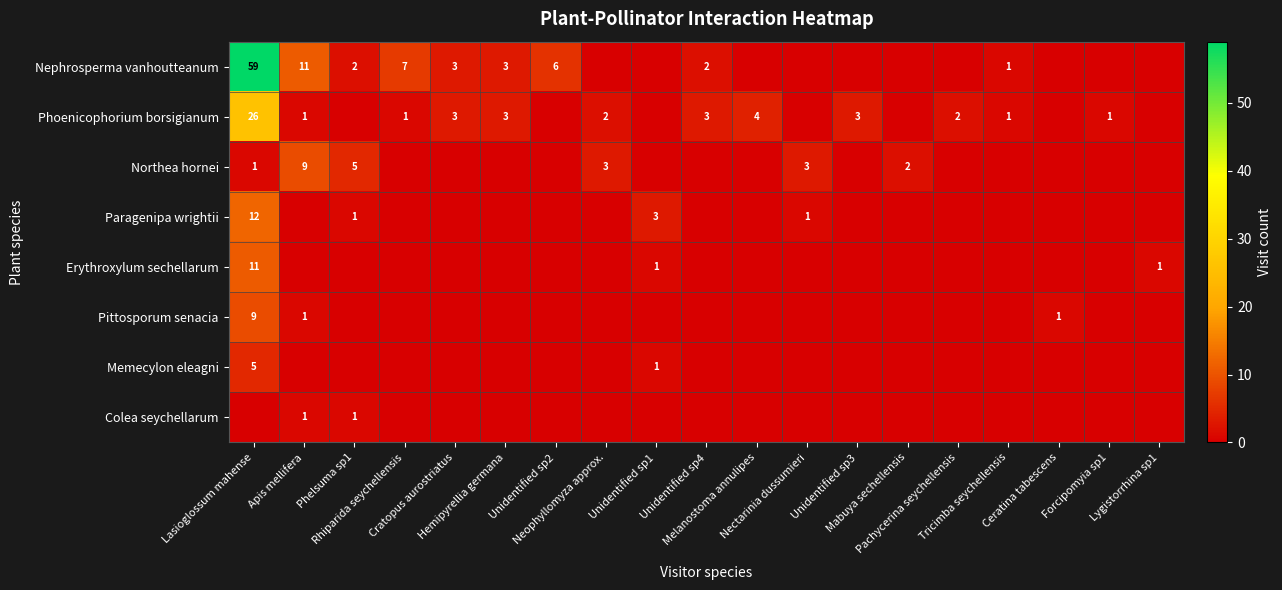

How many series are shown in this chart?

8